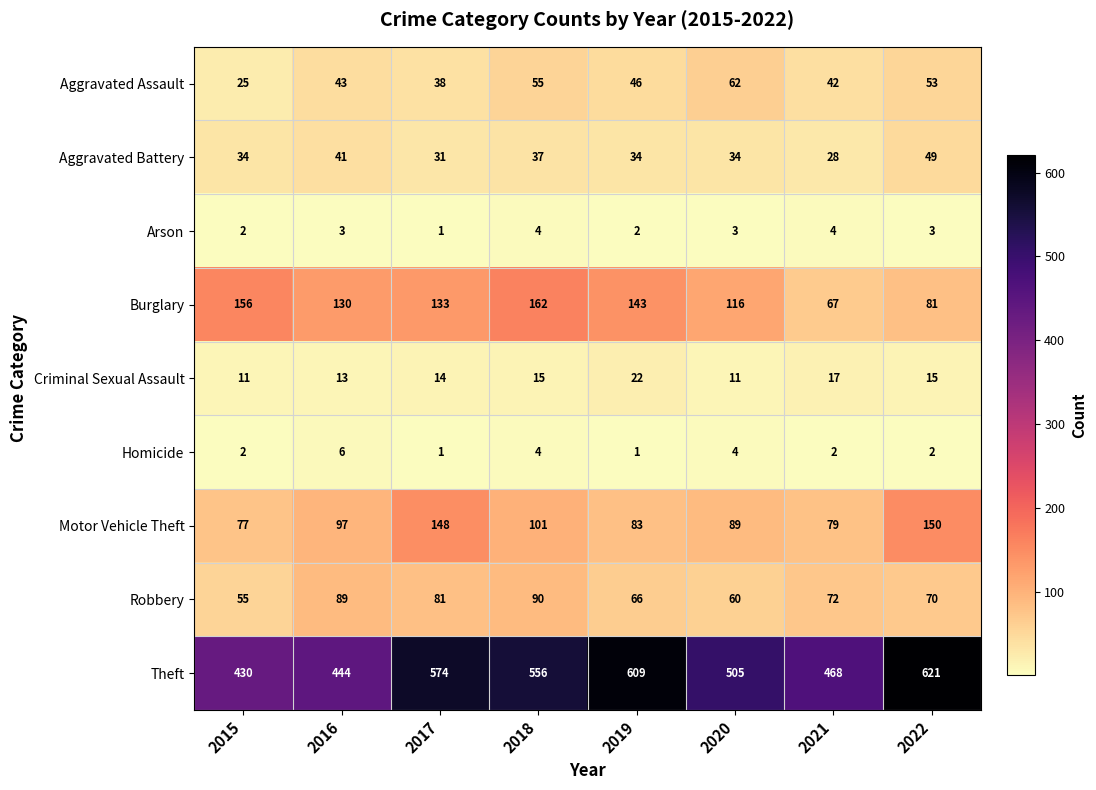

The value of Burglary at 2017 is 68. True or false?

False